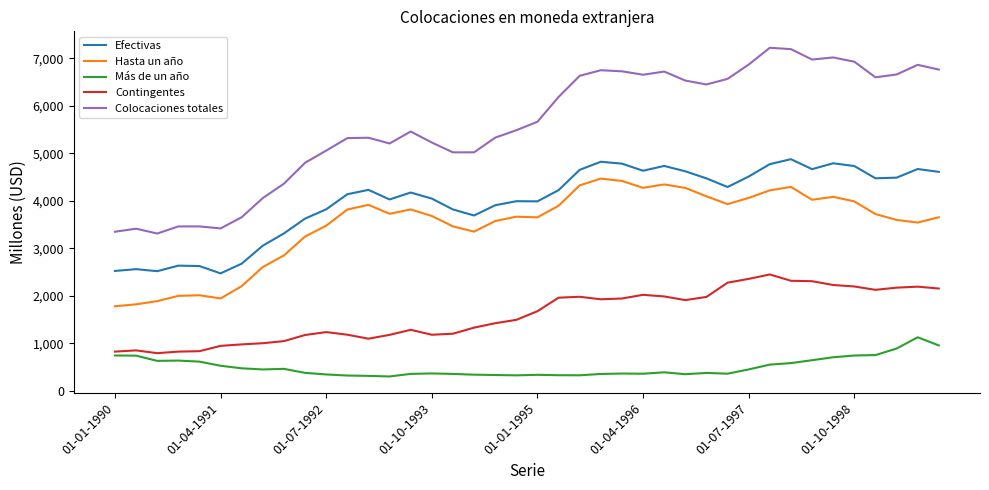

What is the difference between the maximum and minimum values in the Efectivas series?

2405